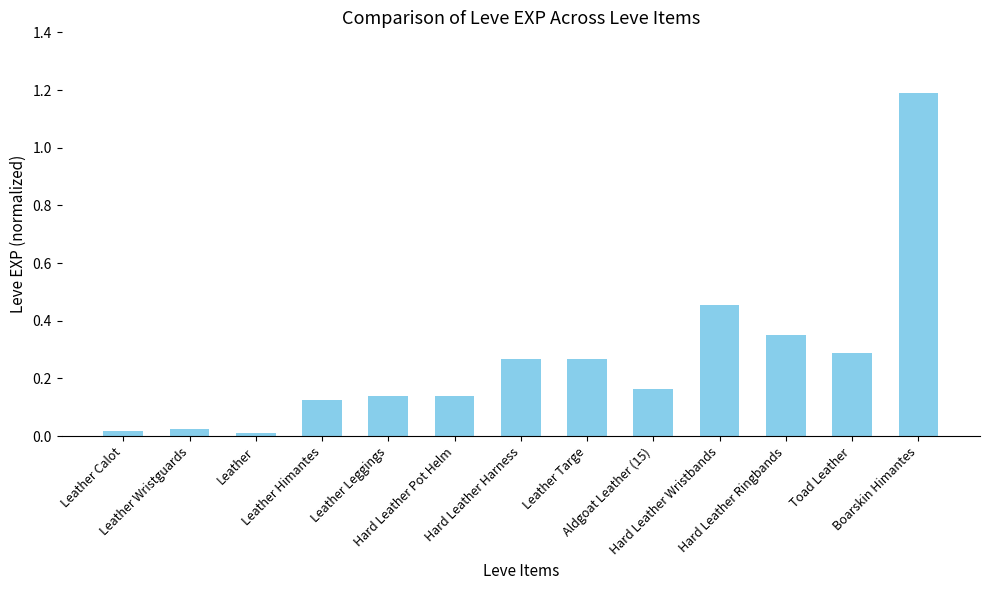

The chart shows a value of 0.0 at Leather Wristguards. True or false?

True